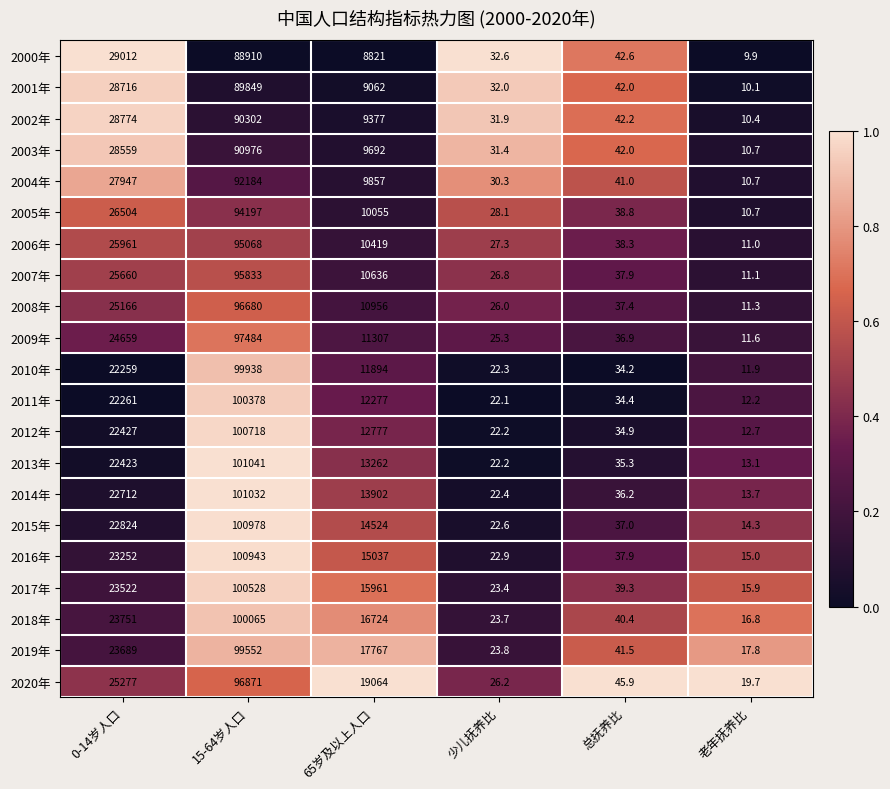

True or false: 2015年 has a value of 22.6 at 少儿抚养比.

True